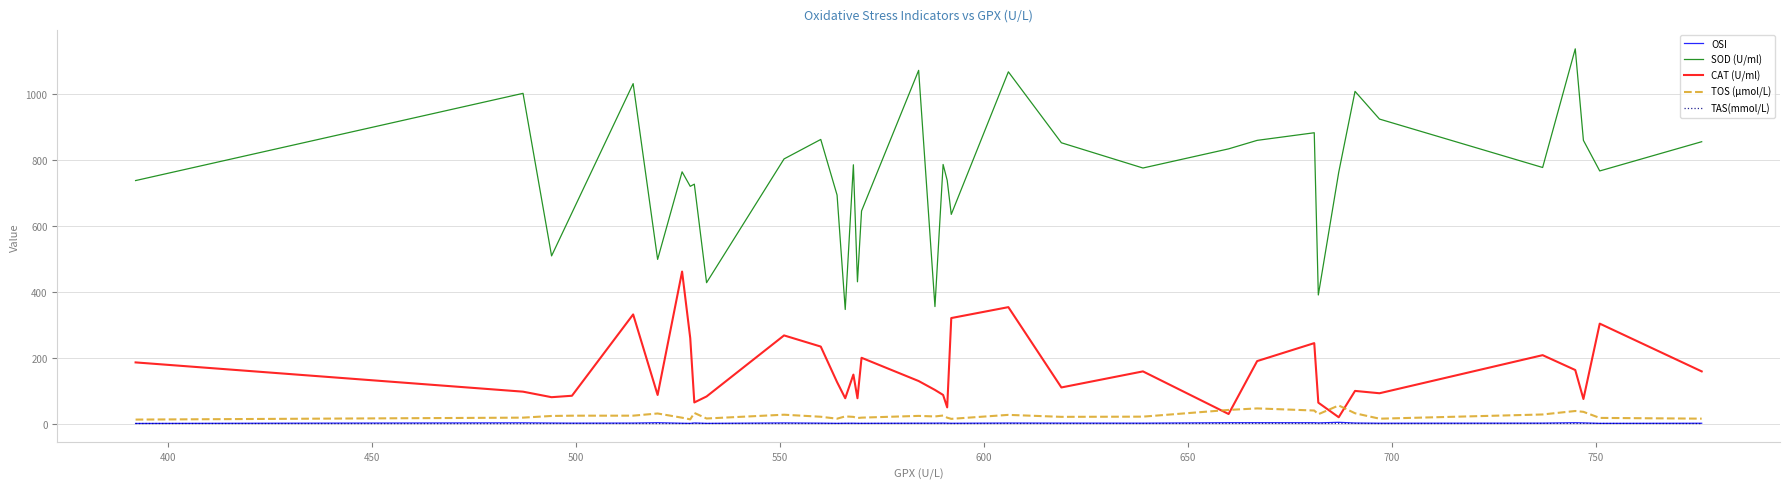

Which series has the largest range (max minus min)?

SOD (U/ml)